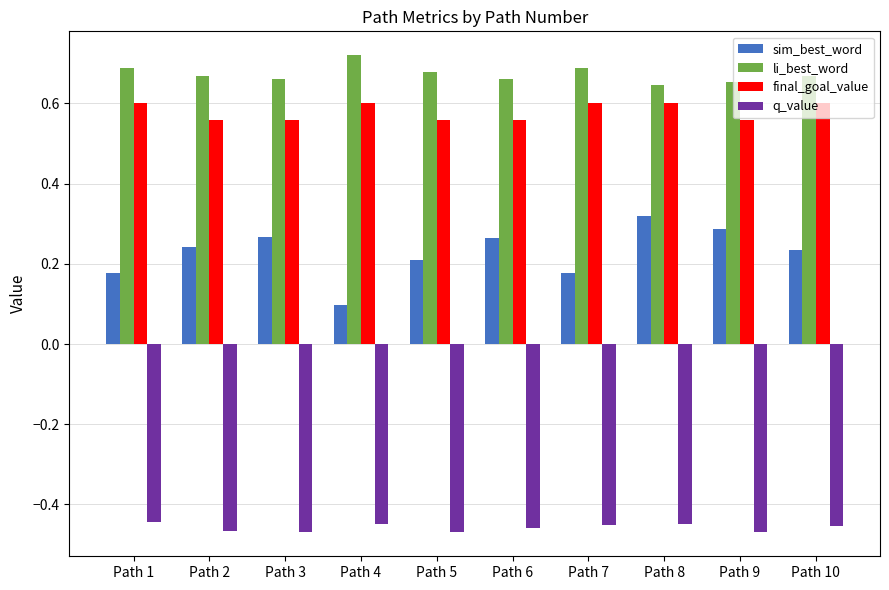

Which series has the largest range (max minus min)?

sim_best_word